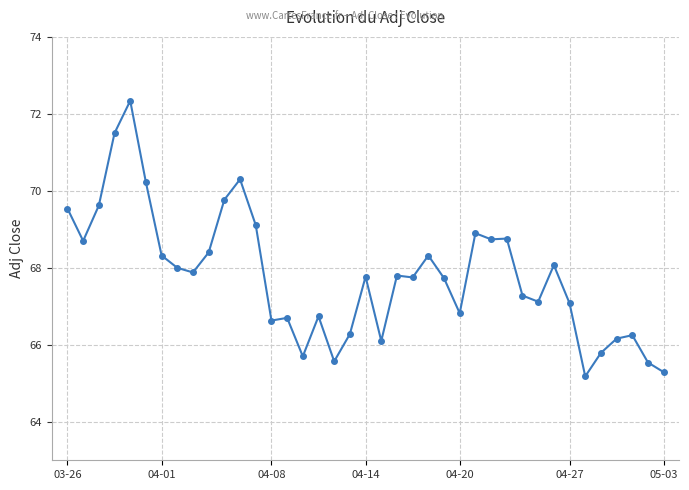

What is the average value?

67.8